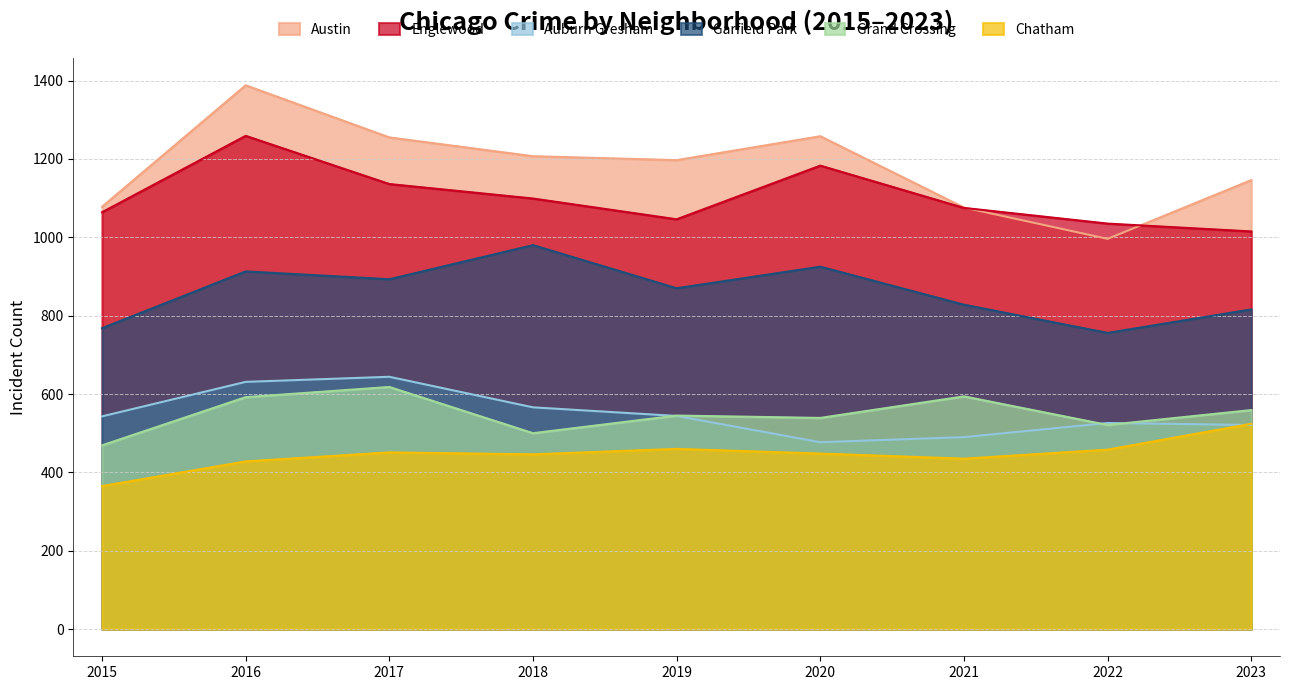

Where does the Auburn Gresham series first go above 543?

2016